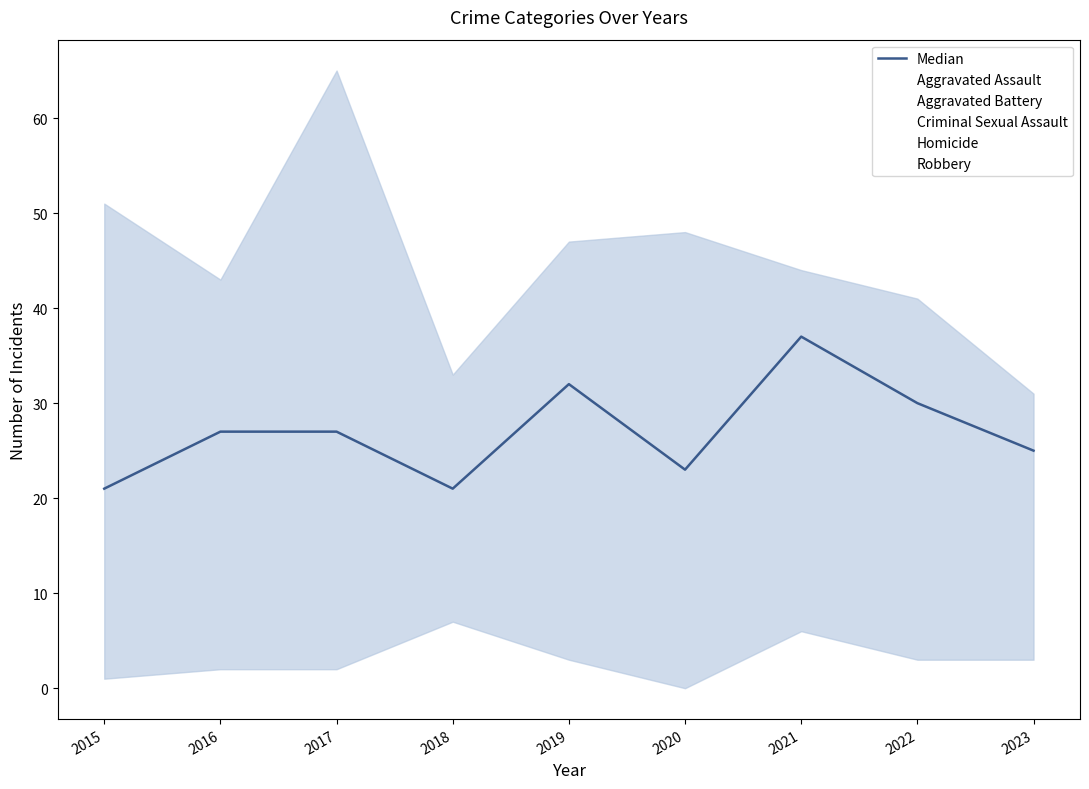

What is the spread (max minus min) of values at 2017?

63